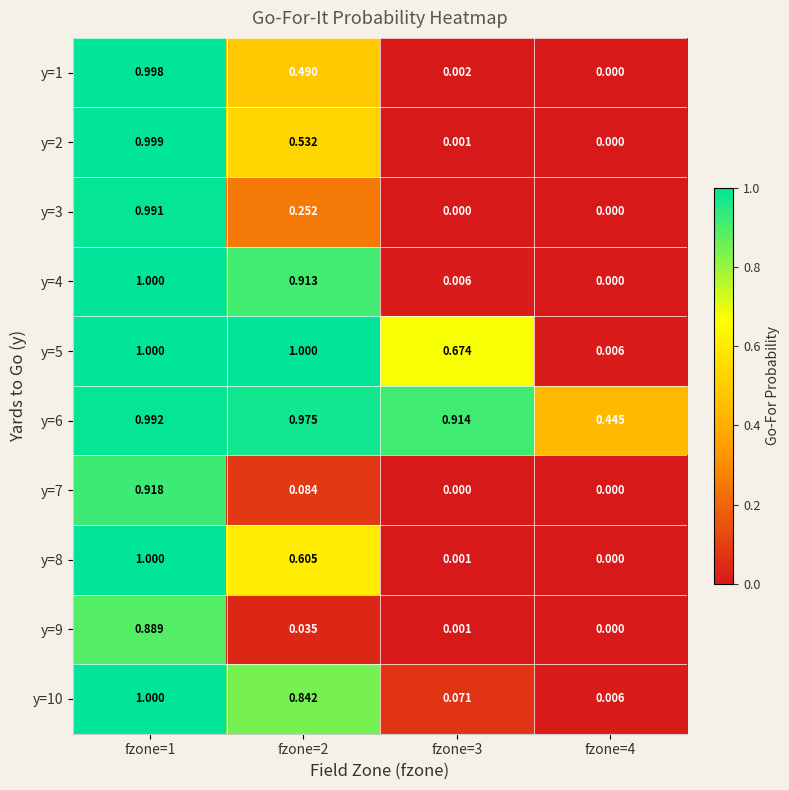

Is the value of y=10 at fzone=4 greater than the value of y=3 at fzone=1?

No